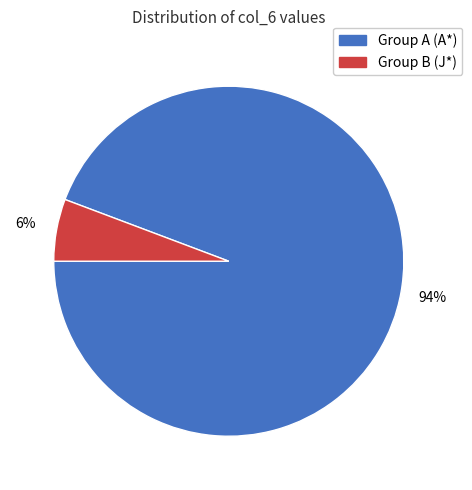

To the nearest percent, what is the average slice percentage?

50%